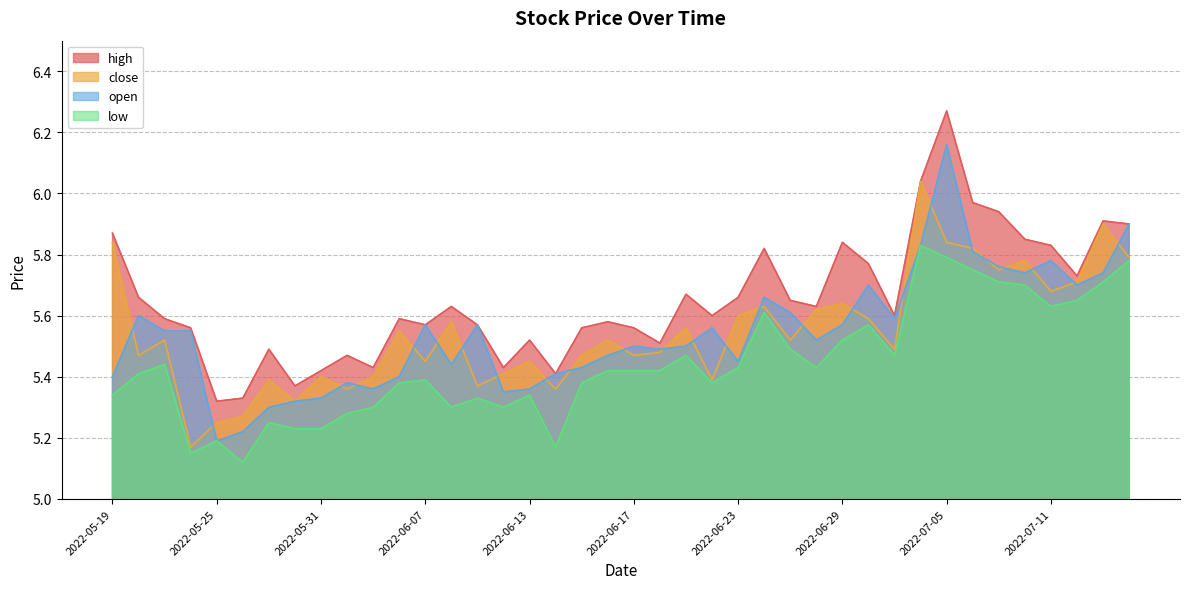

The value of close at 2022-06-14 is 2.7. True or false?

False